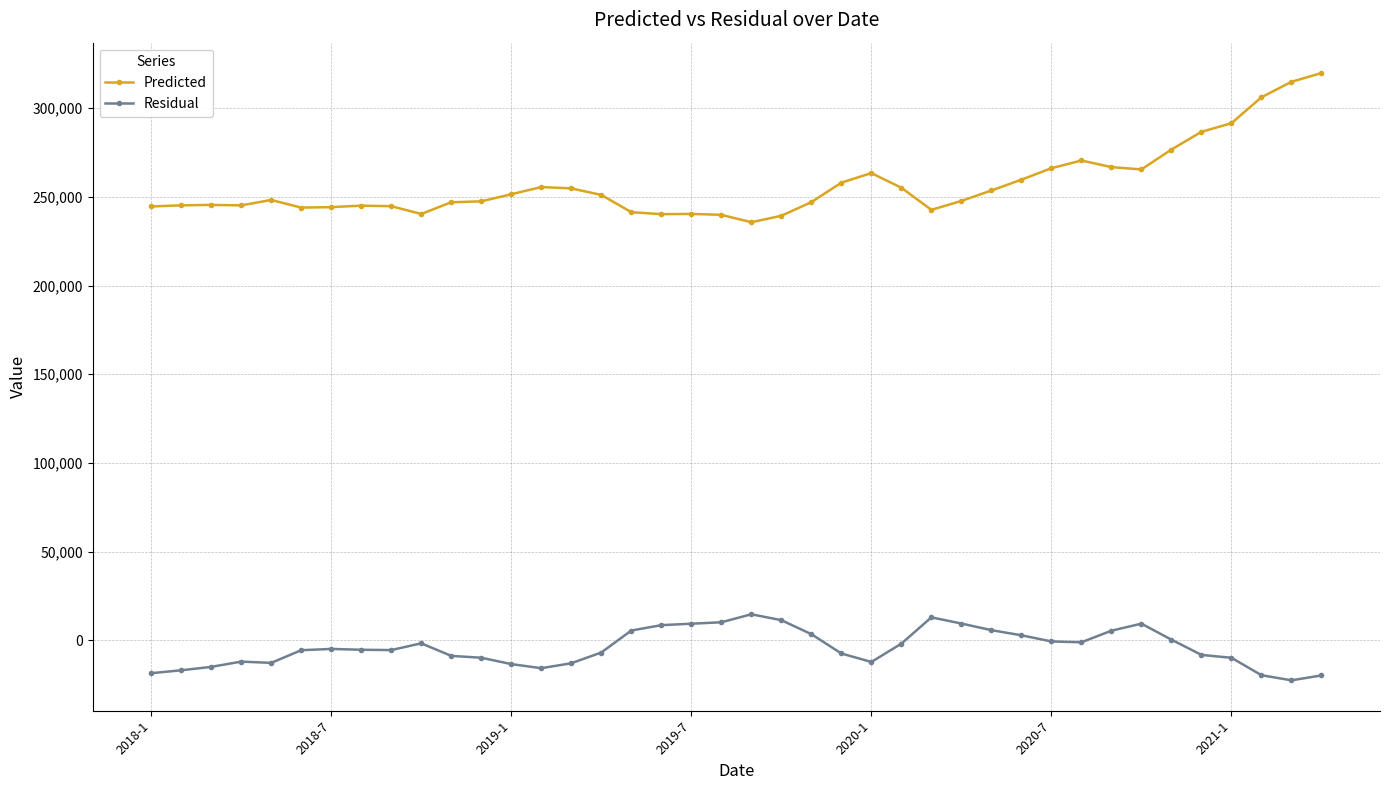

Rank the series by their maximum value, from highest to lowest.

Predicted, Residual